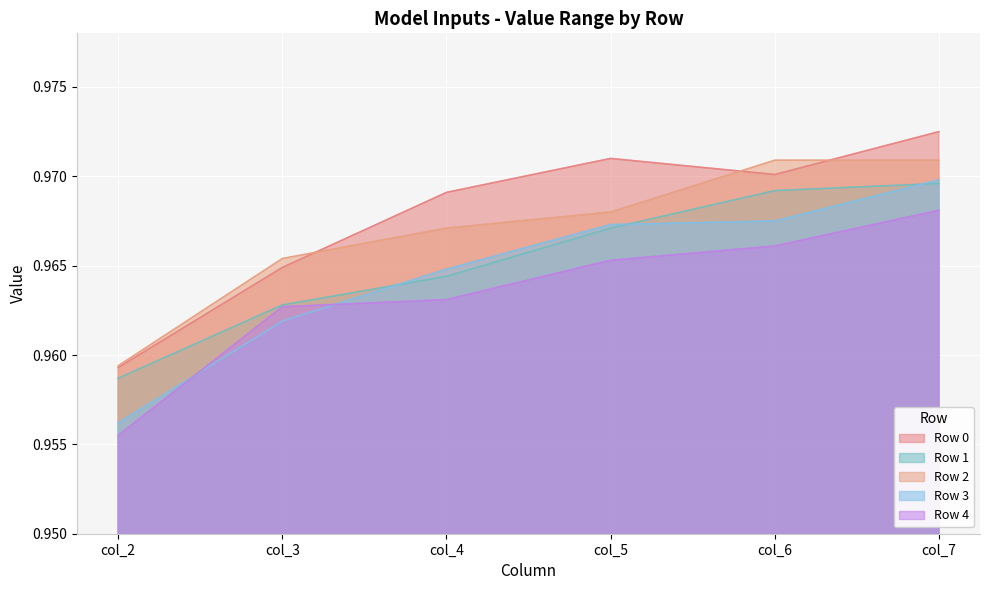

At which category does the chart reach its peak across all series?

col_7